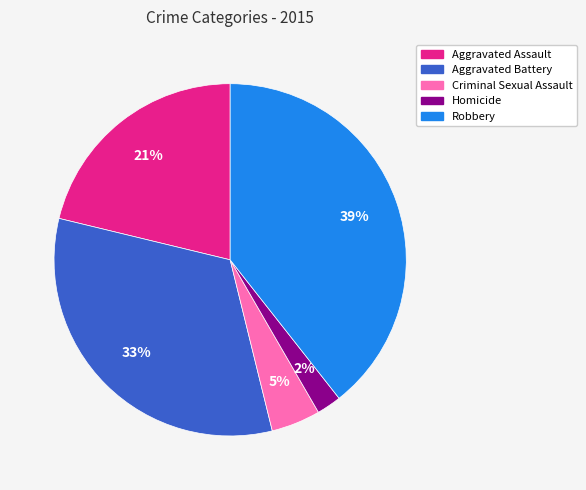

To the nearest percent, what portion does Aggravated Battery represent?

33%